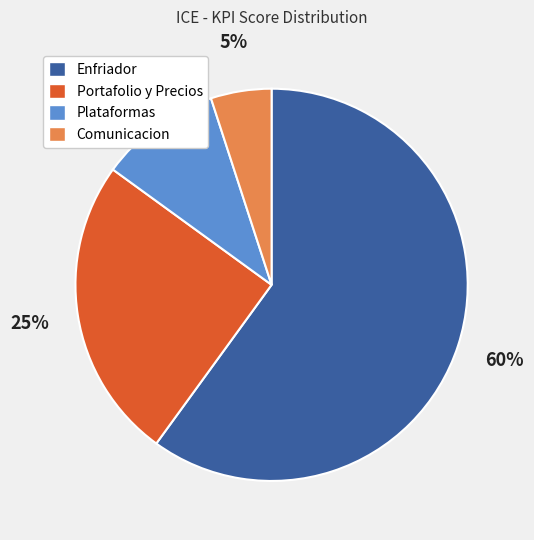

Do Comunicacion and Enfriador together represent more than half of the pie?

Yes